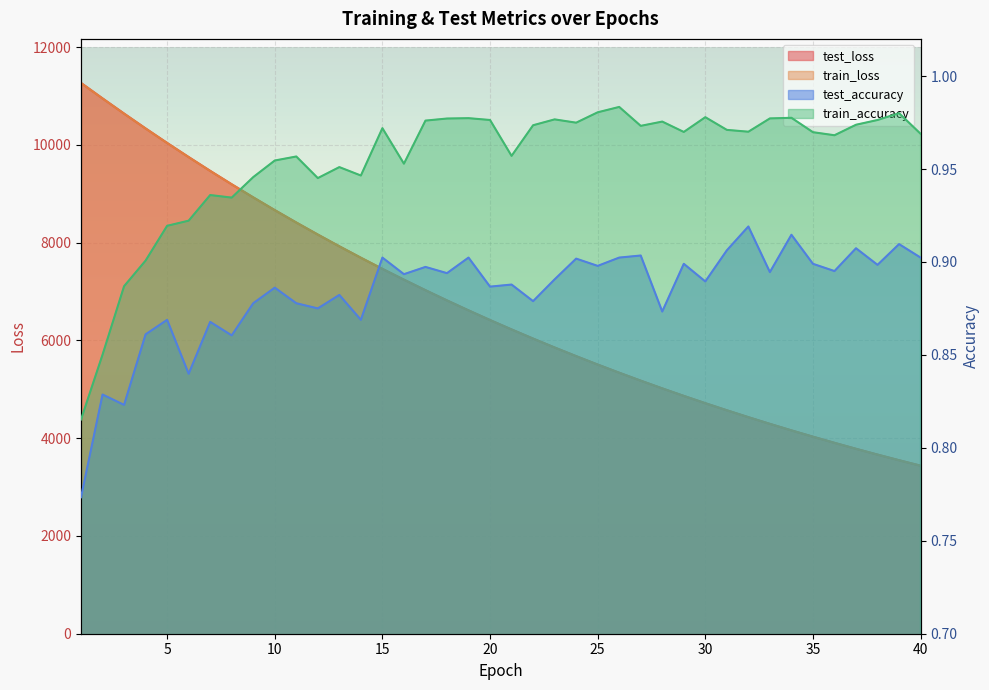

Reading left to right, list all the values displayed in this chart.

test_loss: 1=11266.5	2=10950.2	3=10639.9	4=10336.1	5=10039.1	6=9750.8	7=9468.1	8=9193.4	9=8925.9	10=8665.3	11=8411.9	12=8165.2	13=7924.9	14=7691.1	15=7463.5	16=7242.7	17=7027.3	18=6817.9	19=6614.5	20=6416.5	21=6224.4	22=6037.1	23=5855.0	24=5678.2	25=5506.2	26=5338.9	27=5176.4	28=5018.4	29=4864.8	30=4715.5	31=4570.5	32=4429.6	33=4292.6	34=4159.5	35=4030.3	36=3904.7	37=3782.6	38=3664.1	39=3548.9	40=3437.1
train_loss: 1=11264.8	2=10948.8	3=10638.1	4=10334.5	5=10037.8	6=9749.0	7=9466.7	8=9192.2	9=8924.5	10=8663.9	11=8410.4	12=8163.8	13=7923.6	14=7690.1	15=7462.5	16=7241.6	17=7026.3	18=6817.1	19=6613.6	20=6415.7	21=6223.4	22=6036.2	23=5854.2	24=5677.4	25=5505.4	26=5338.2	27=5175.7	28=5017.7	29=4864.3	30=4715.0	31=4570.0	32=4429.1	33=4292.1	34=4159.1	35=4029.8	36=3904.2	37=3782.2	38=3663.6	39=3548.5	40=3436.7
test_accuracy: 1=0.8	2=0.8	3=0.8	4=0.9	5=0.9	6=0.8	7=0.9	8=0.9	9=0.9	10=0.9	11=0.9	12=0.9	13=0.9	14=0.9	15=0.9	16=0.9	17=0.9	18=0.9	19=0.9	20=0.9	21=0.9	22=0.9	23=0.9	24=0.9	25=0.9	26=0.9	27=0.9	28=0.9	29=0.9	30=0.9	31=0.9	32=0.9	33=0.9	34=0.9	35=0.9	36=0.9	37=0.9	38=0.9	39=0.9	40=0.9
train_accuracy: 1=0.8	2=0.9	3=0.9	4=0.9	5=0.9	6=0.9	7=0.9	8=0.9	9=0.9	10=1.0	11=1.0	12=0.9	13=1.0	14=0.9	15=1.0	16=1.0	17=1.0	18=1.0	19=1.0	20=1.0	21=1.0	22=1.0	23=1.0	24=1.0	25=1.0	26=1.0	27=1.0	28=1.0	29=1.0	30=1.0	31=1.0	32=1.0	33=1.0	34=1.0	35=1.0	36=1.0	37=1.0	38=1.0	39=1.0	40=1.0